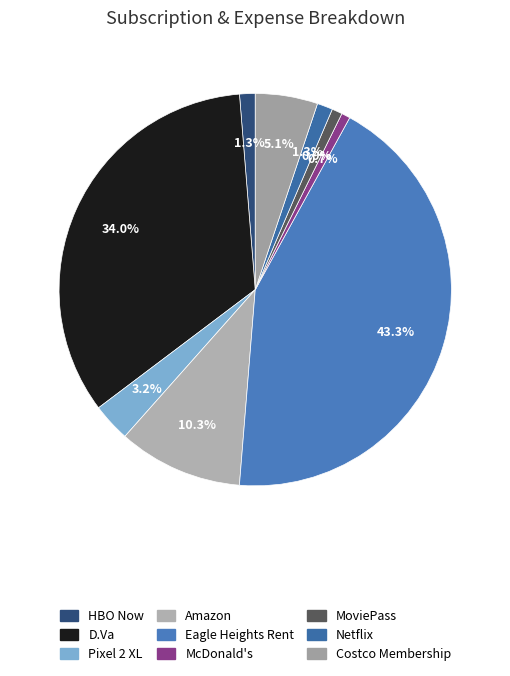

To the nearest percent, what is the difference between the largest and smallest slice percentages?

43%